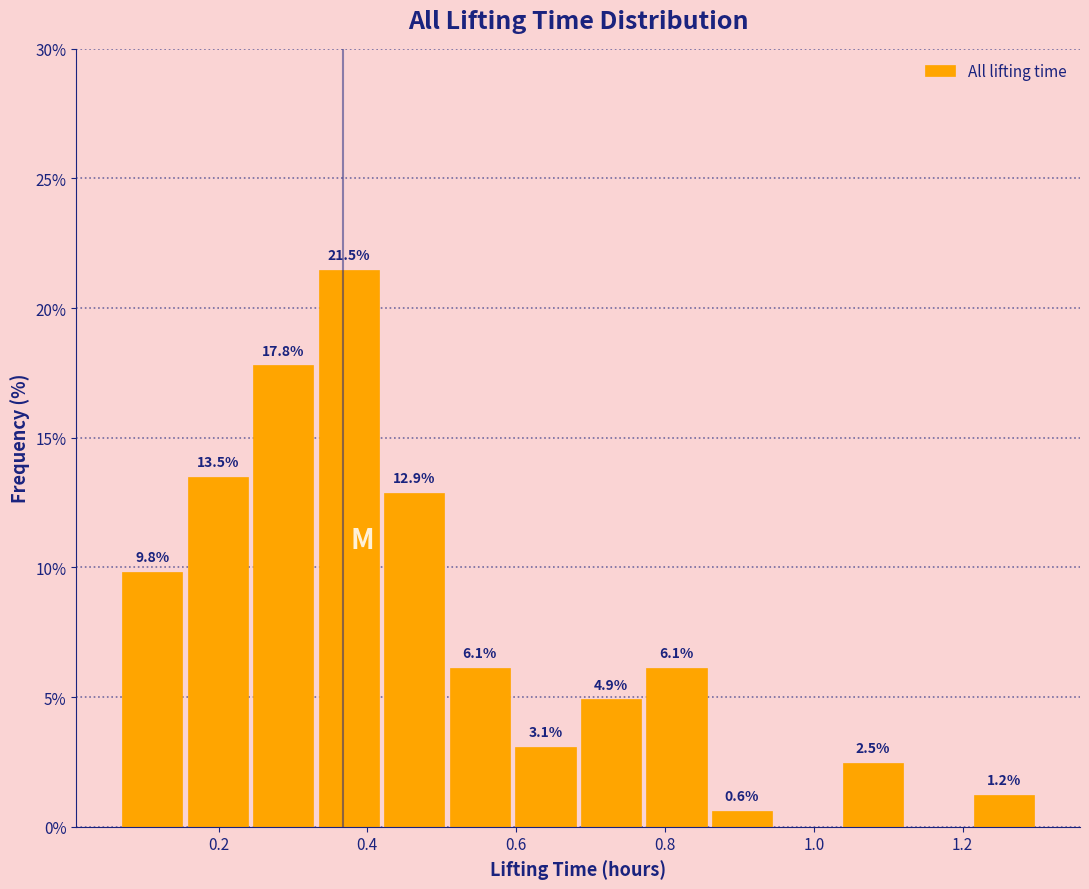

Over which range of the x-axis is the bar tallest?

0.34 to 0.42